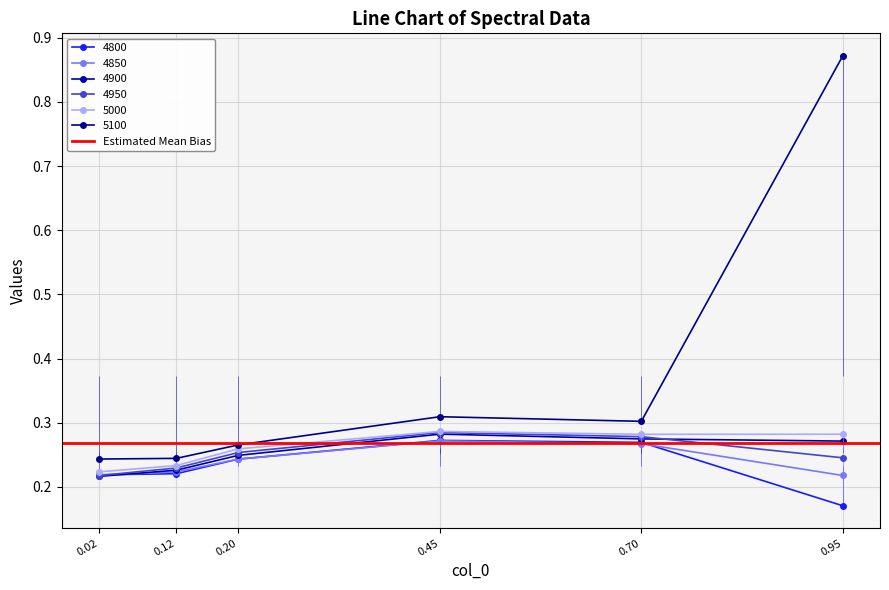

Is it true that 5100 equals 0.2 at 0.12?

True